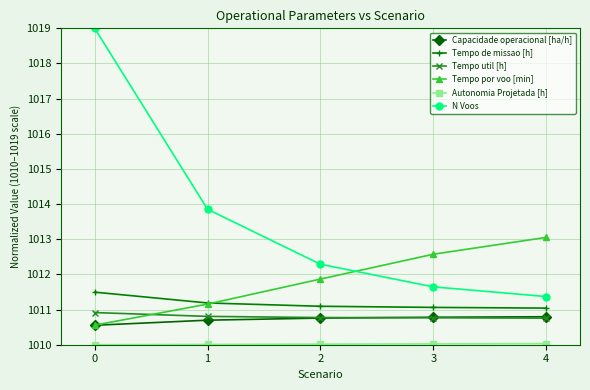

What is the value of the N Voos point at the 2nd from the left?

1013.9